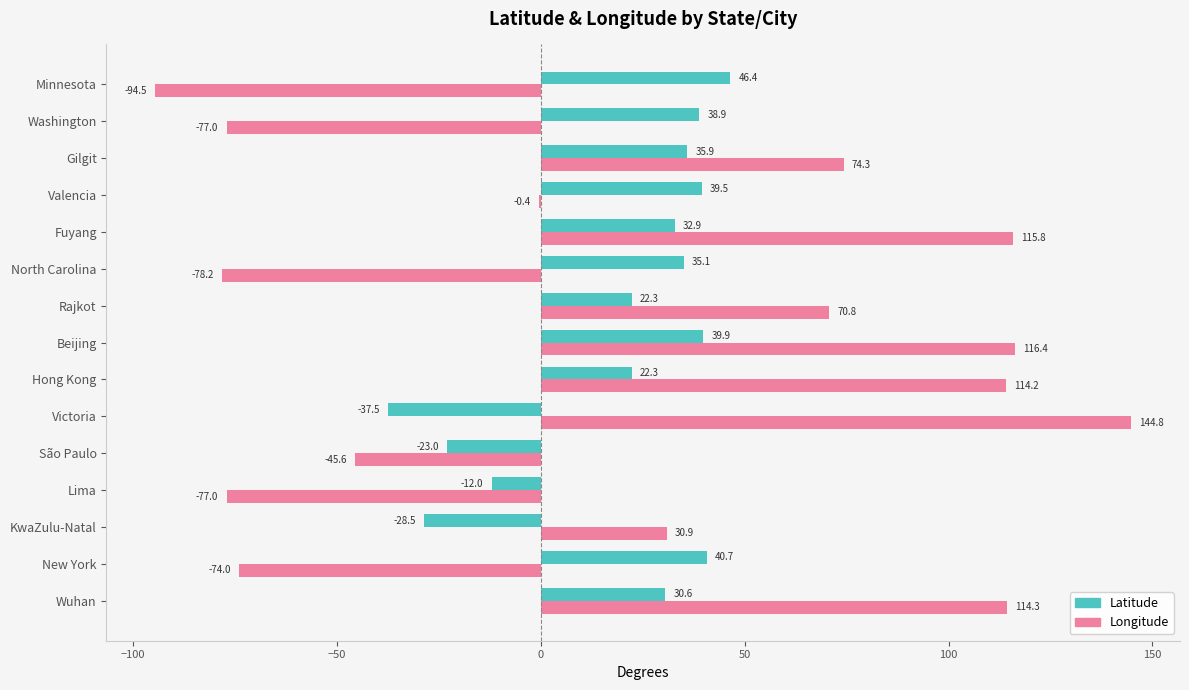

What are all the series names shown in the legend?

Latitude, Longitude